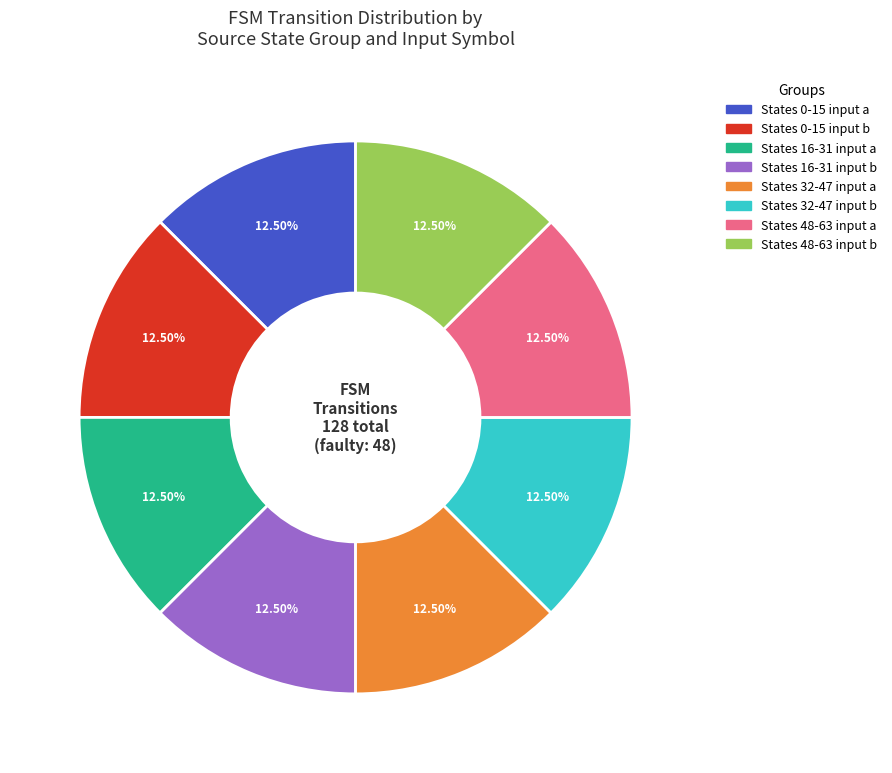

Is there a majority slice in this chart?

No